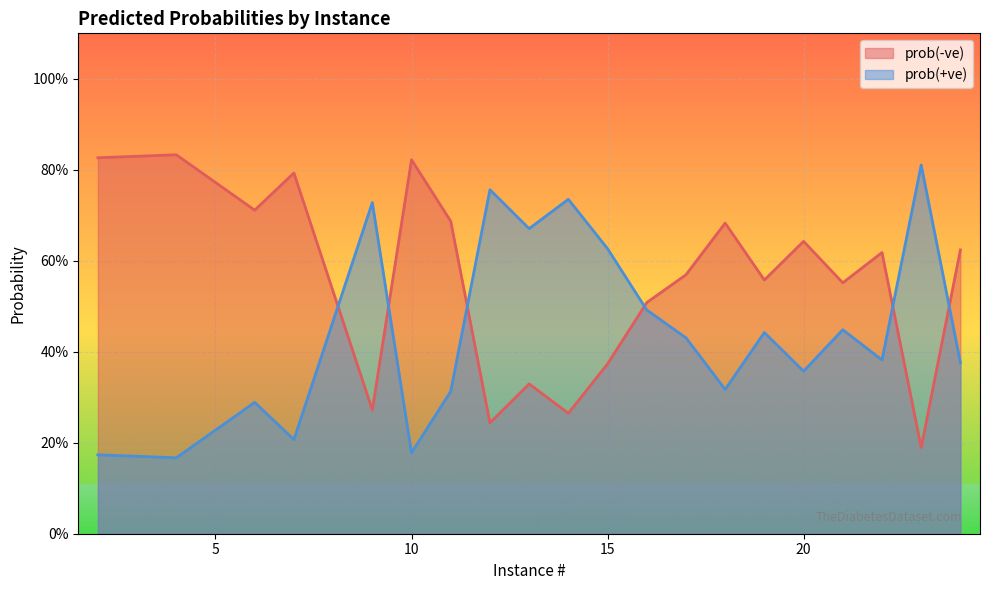

Rank the categories by prob(-ve) value from lowest to highest.

4, 2, 10, 7, 6, 11, 18, 20, 24, 22, 17, 19, 21, 16, 15, 13, 9, 14, 12, 23